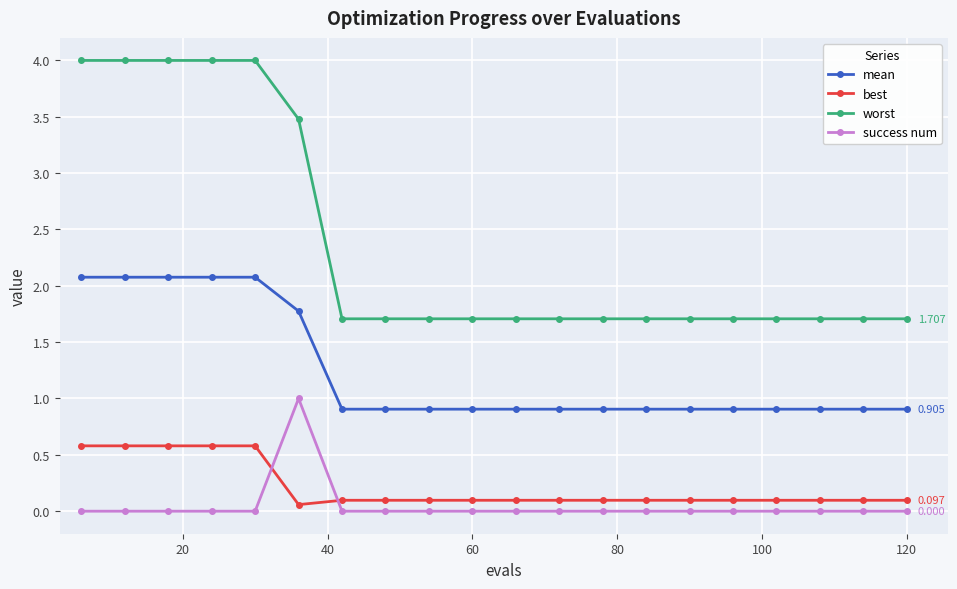

Which series has the widest spread of values?

worst